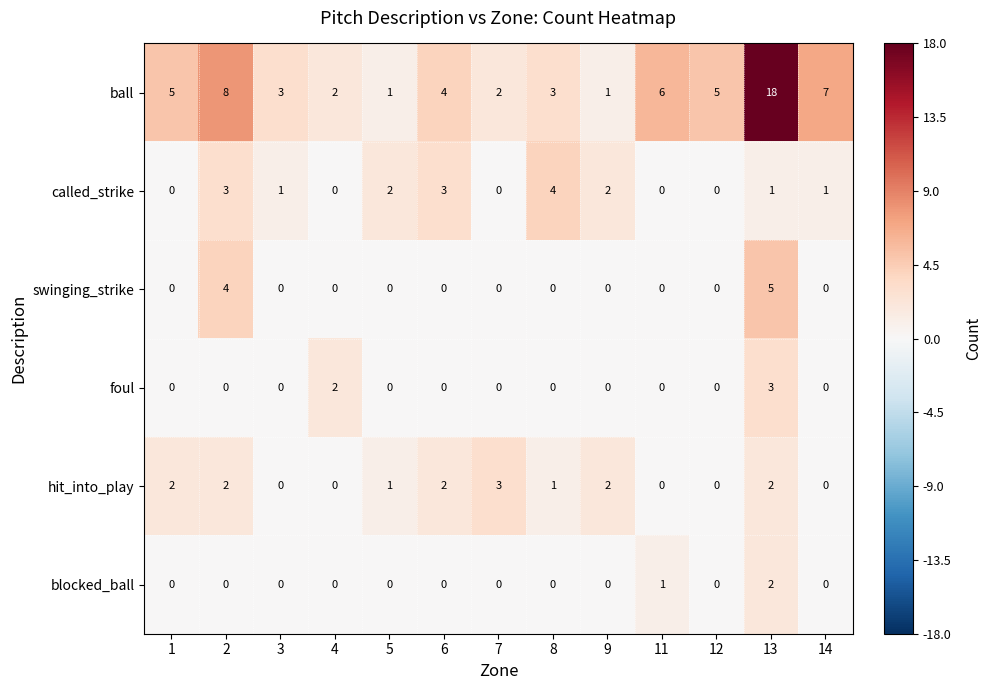

Count the called_strike values in the range 0 to 2.

10